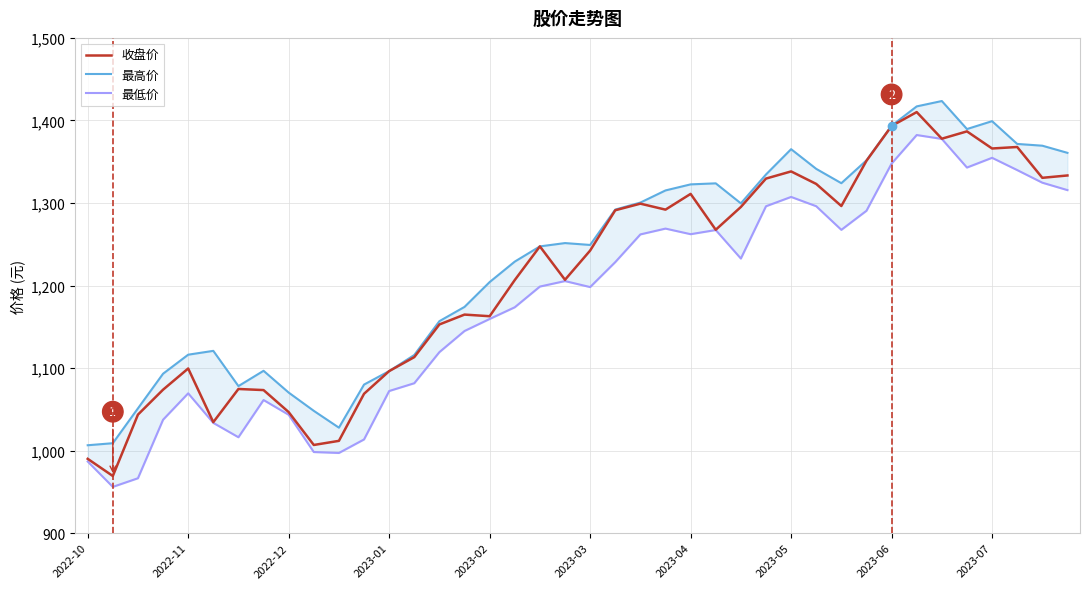

What is the approximate value of 收盘价 at 11?

1068.8